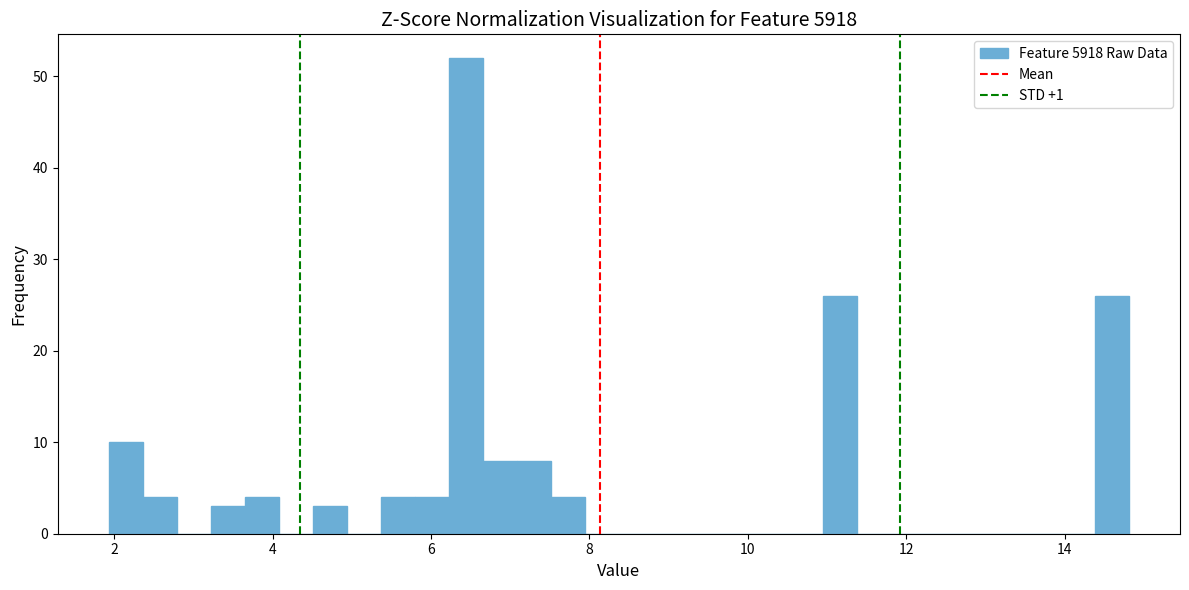

Around what value on the x-axis is the tallest bar? Give the approximate position of its centre, as read against the axis.

6.4